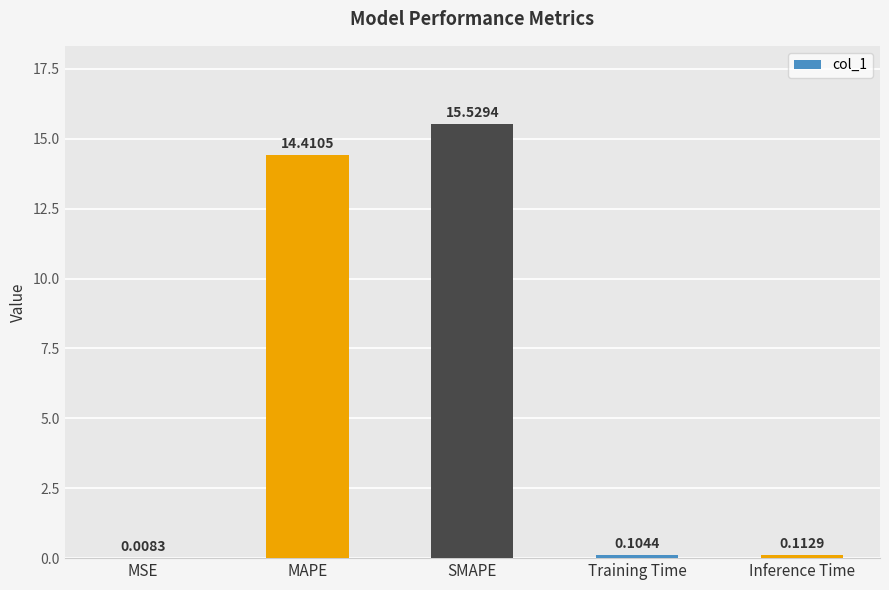

The chart shows a value of 27.7 at SMAPE. True or false?

False